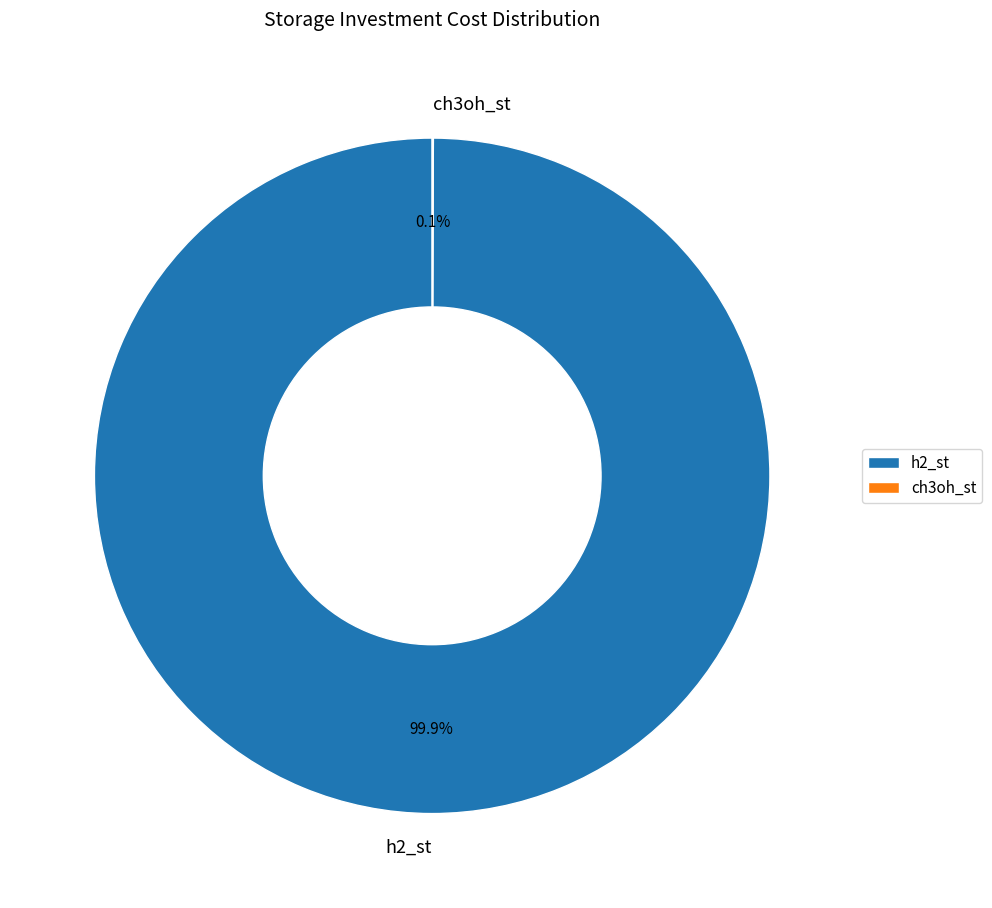

Does h2_st account for over 50% of the chart?

Yes